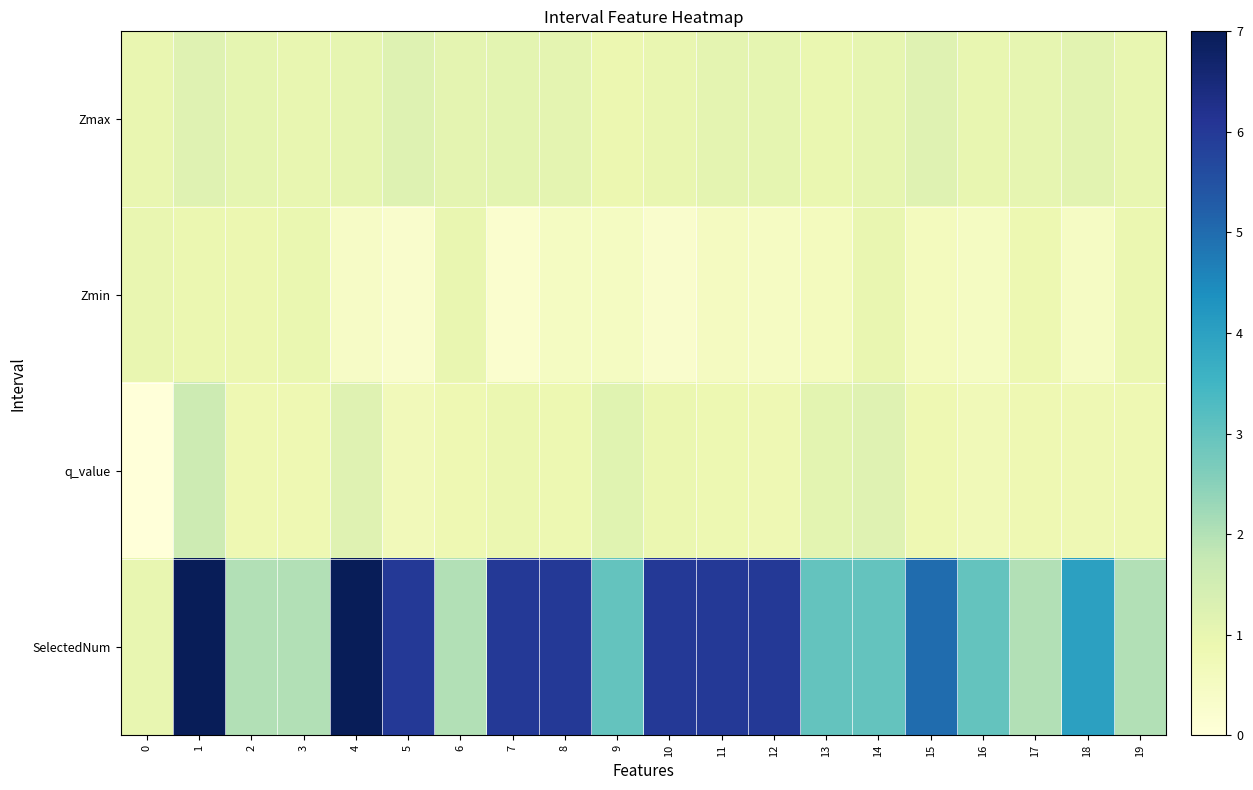

Which series has the largest total across all categories?

row_3